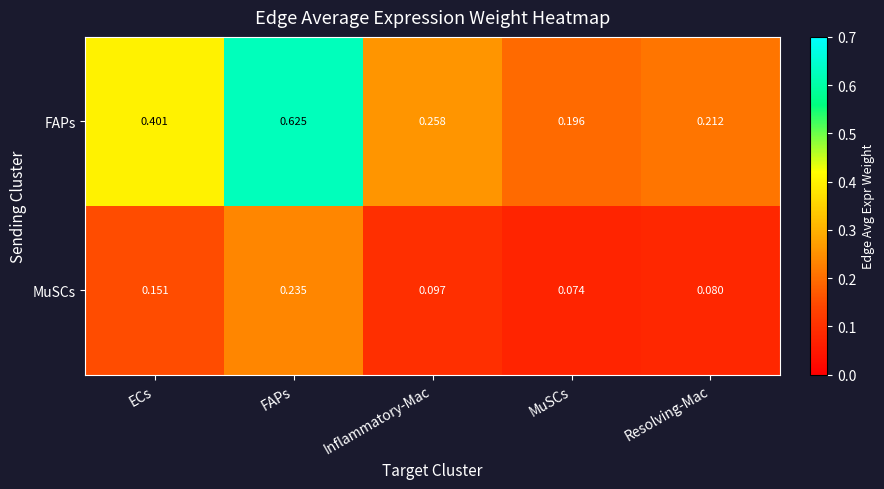

At how many categories does at least one series exceed 0?

5